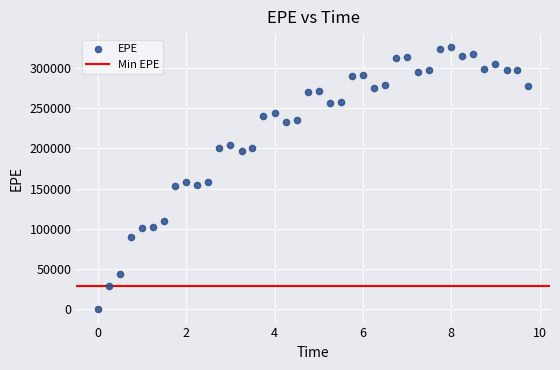

What is the range of X values (max minus min)?

9.7